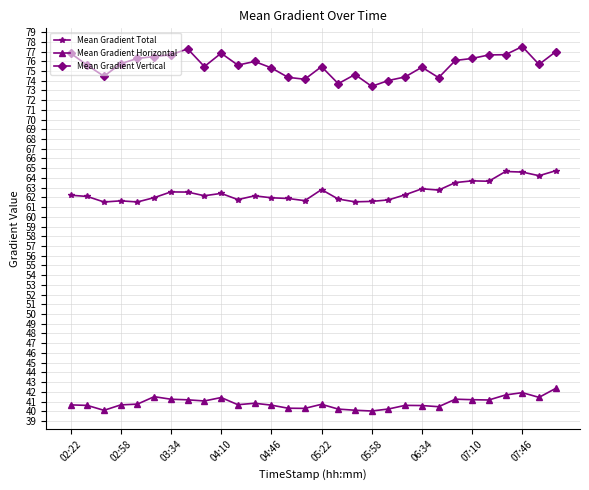

What is the difference between the second highest and second lowest values in the Mean Gradient Vertical series?

3.6